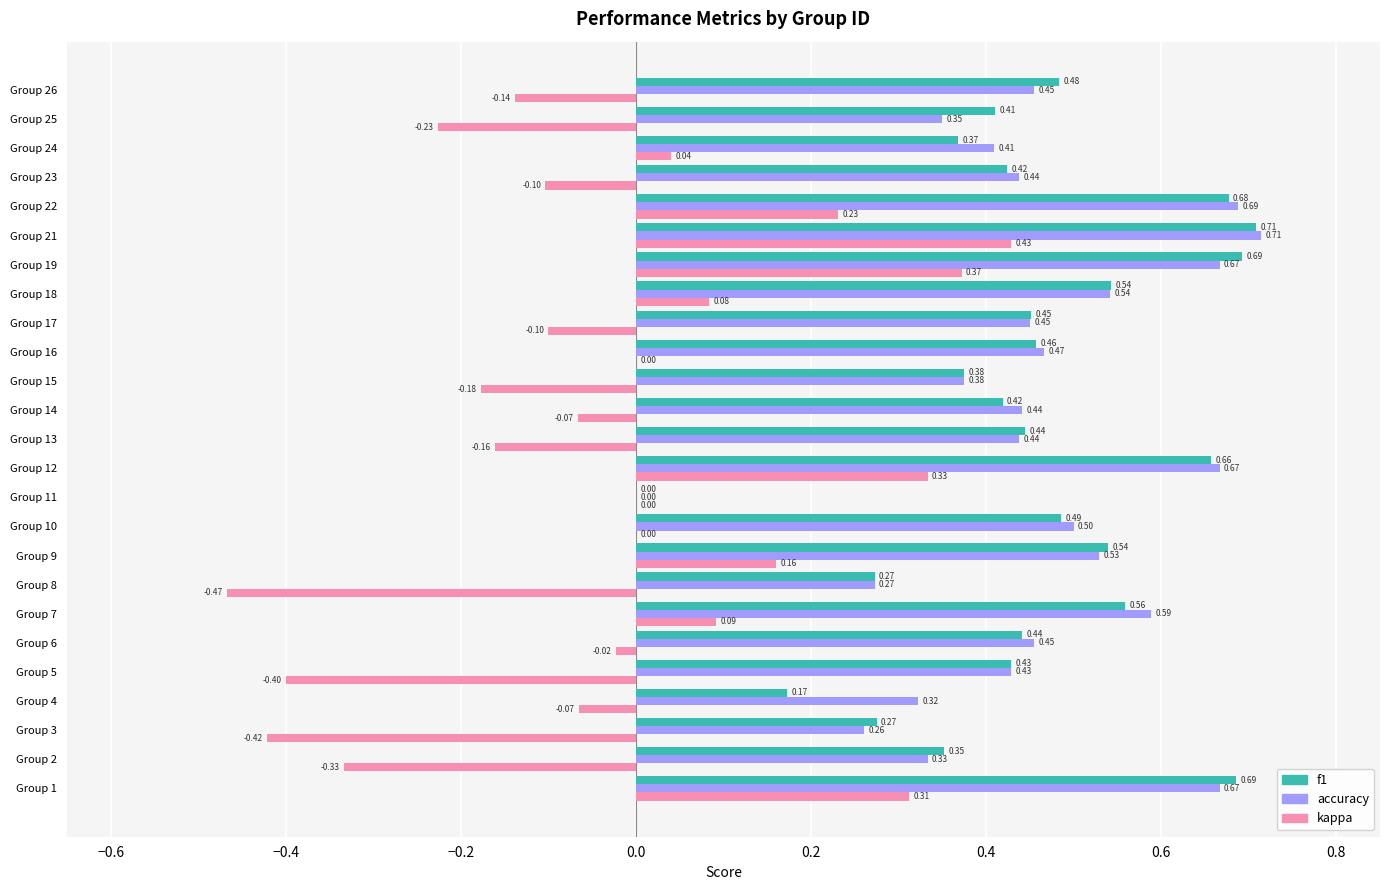

At which category is the sum across all series the highest?

Group 21